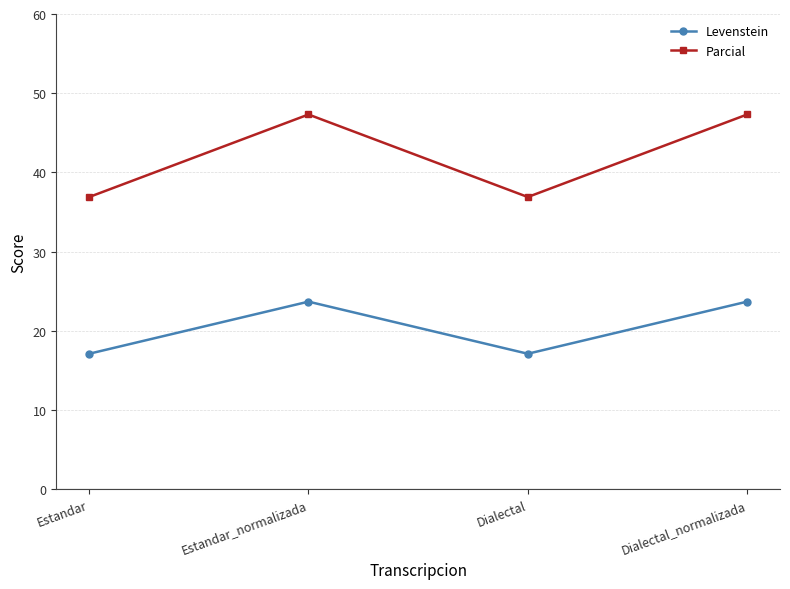

What is the spread (max minus min) of values at Estandar_normalizada?

23.6